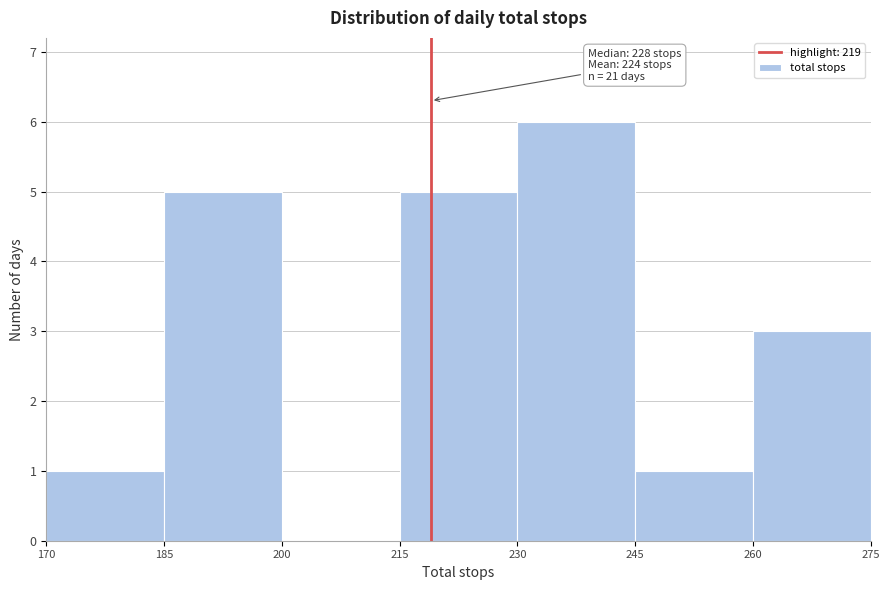

Over which range of the x-axis is the bar tallest?

230 to 245